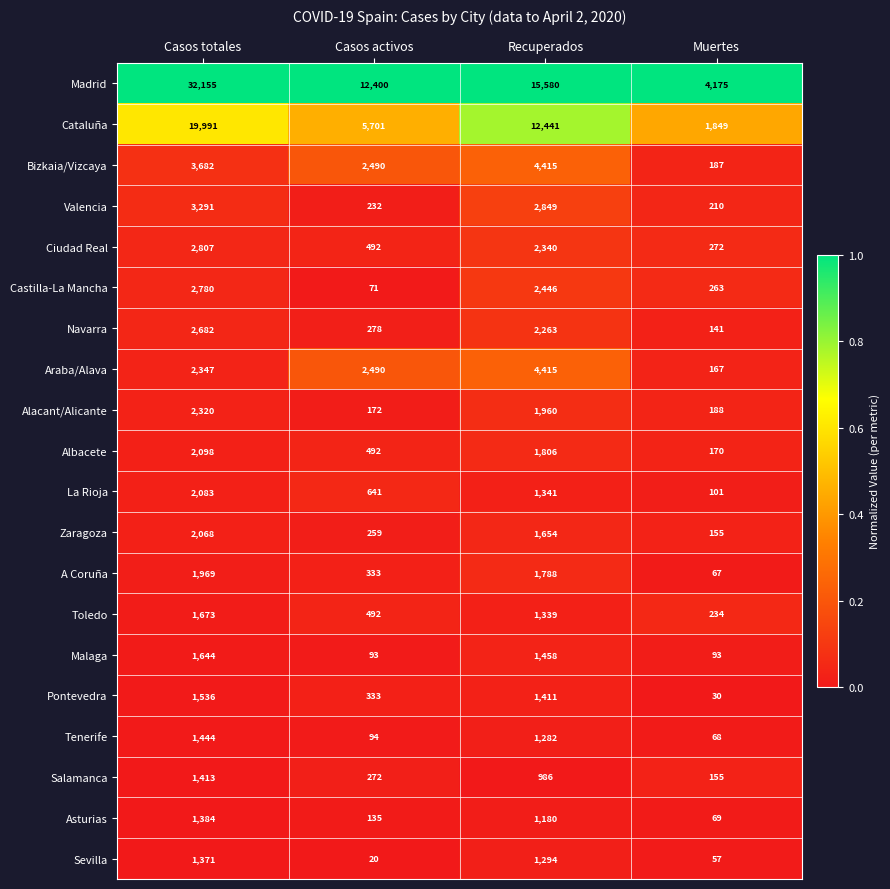

What is the total value across all series at Casos totales?

90738